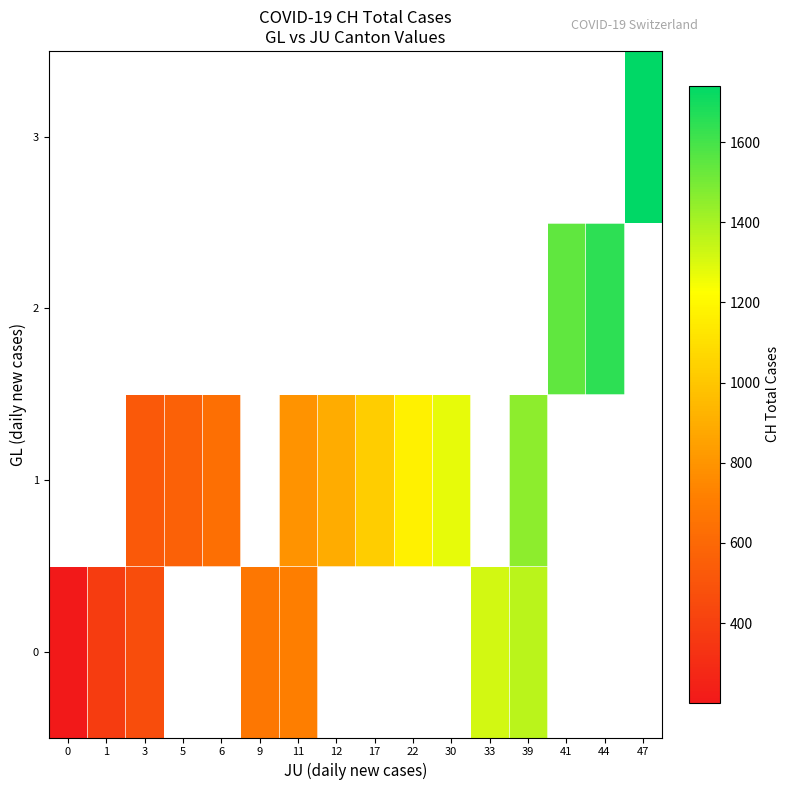

What is the minimum value shown in the chart?

201.0